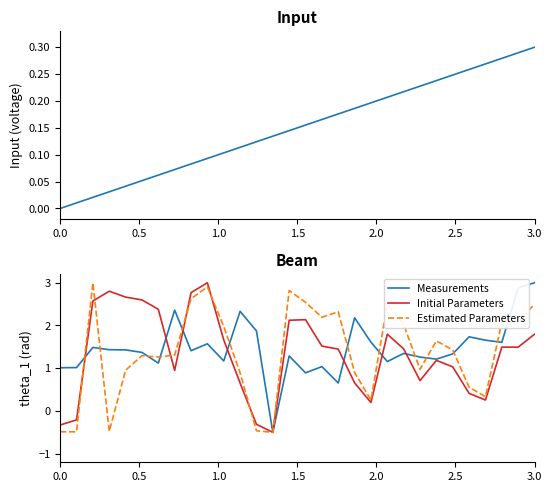

The Estimated Parameters series shows -0.2 at 0.0. True or false?

False